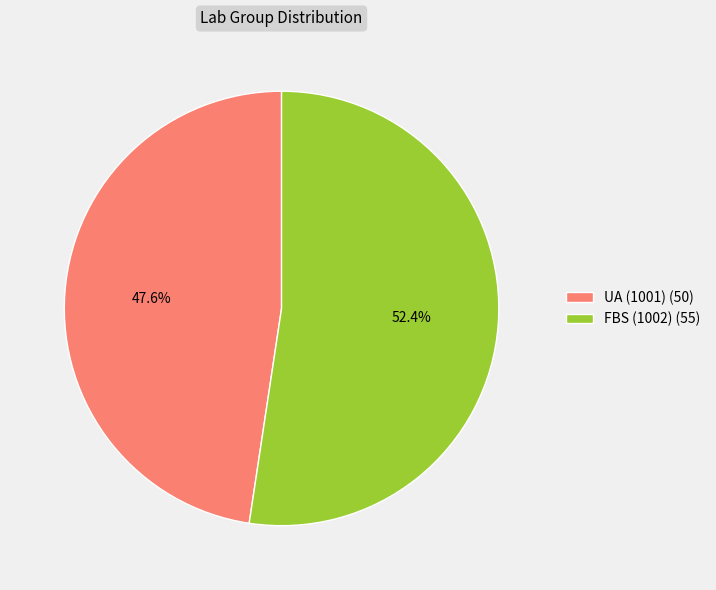

Which has a higher value, FBS (1002) or UA (1001)?

FBS (1002)